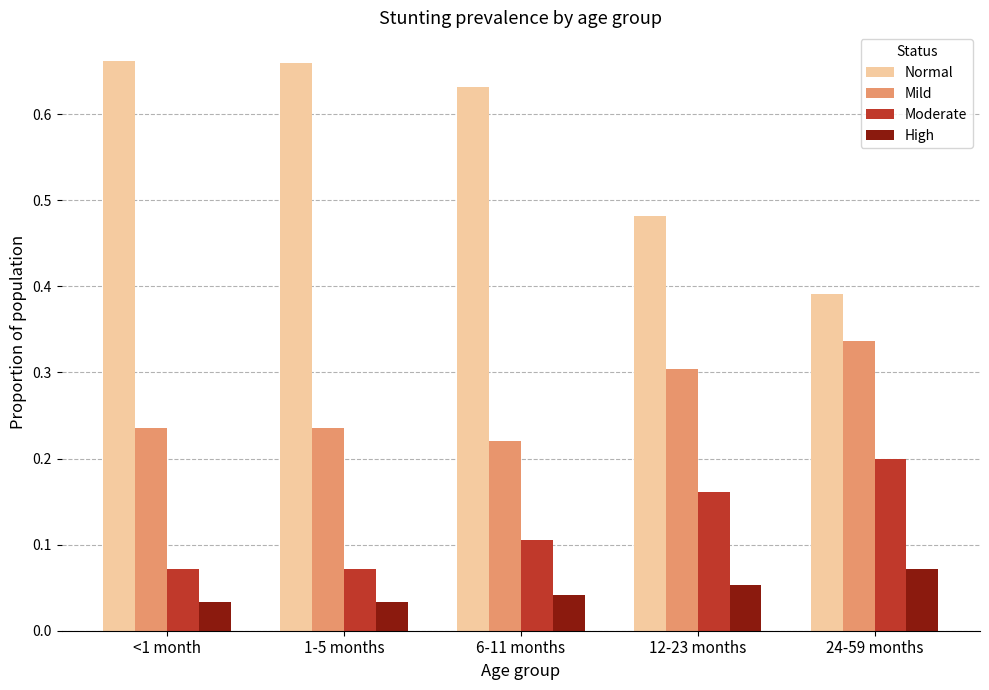

At which label does Moderate reach its peak?

24-59 months